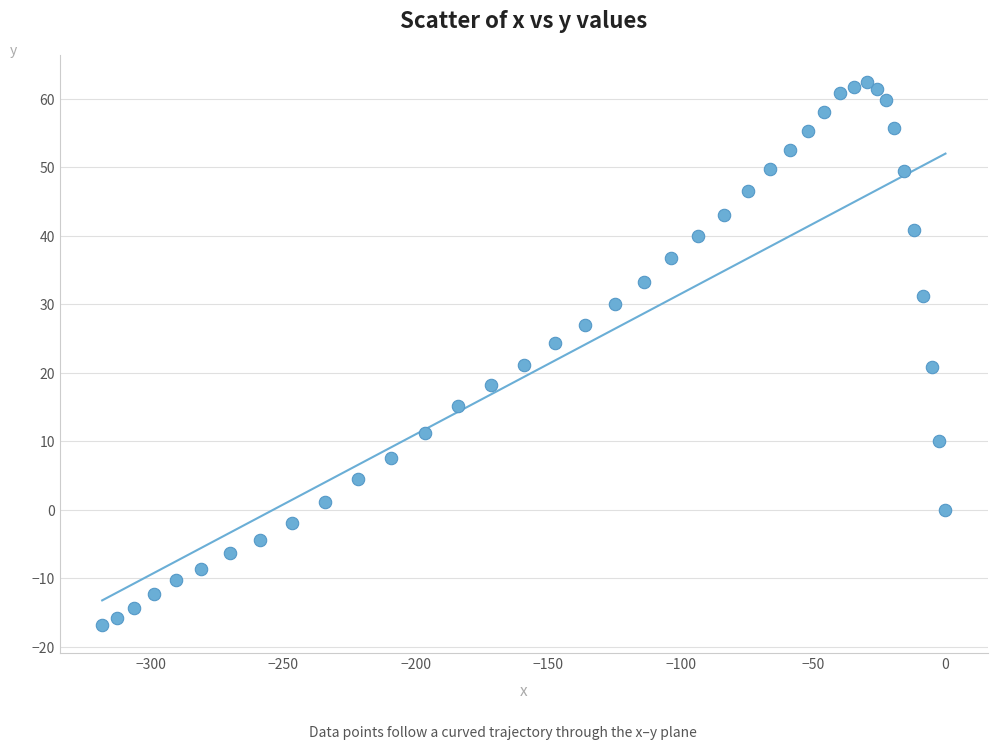

What is the range of X values (max minus min)?

318.4